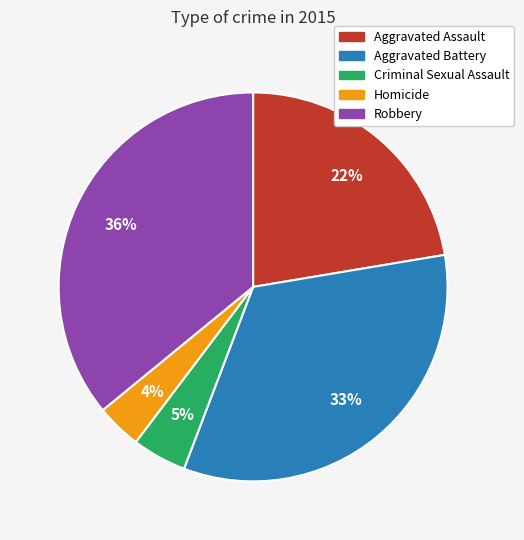

Between Robbery and Aggravated Battery, which is larger?

Robbery